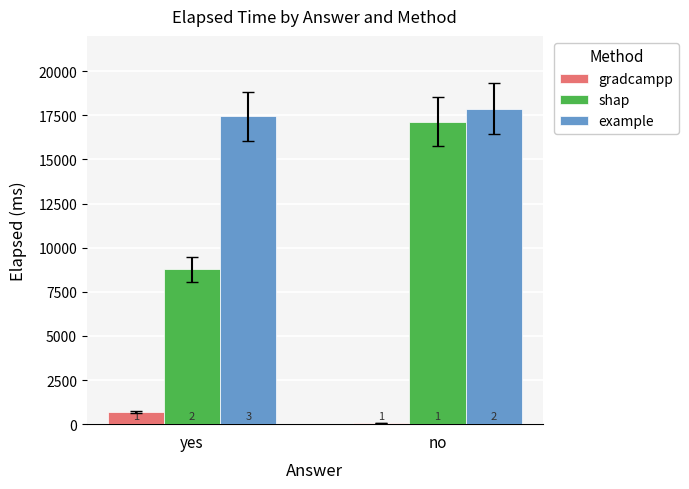

At which label does example reach its peak?

no